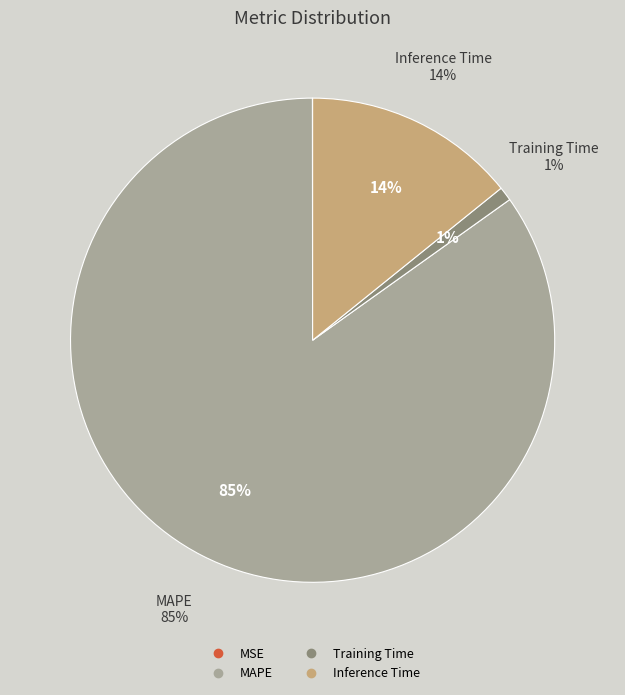

Which category has the smallest portion of the pie?

MSE